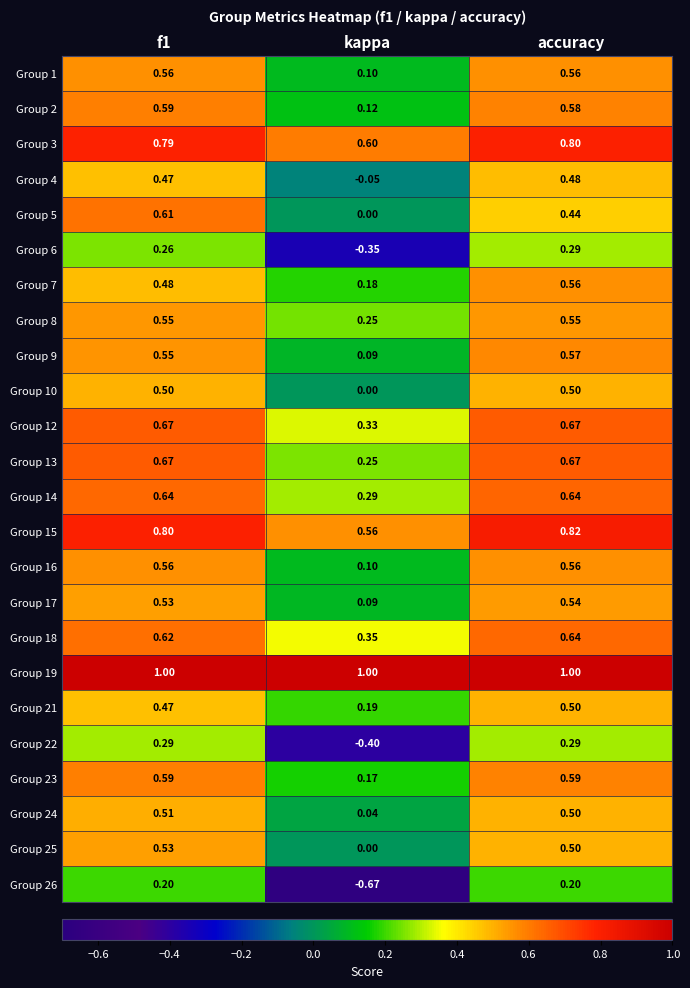

Where is Group 3 nearest to the value 0?

kappa